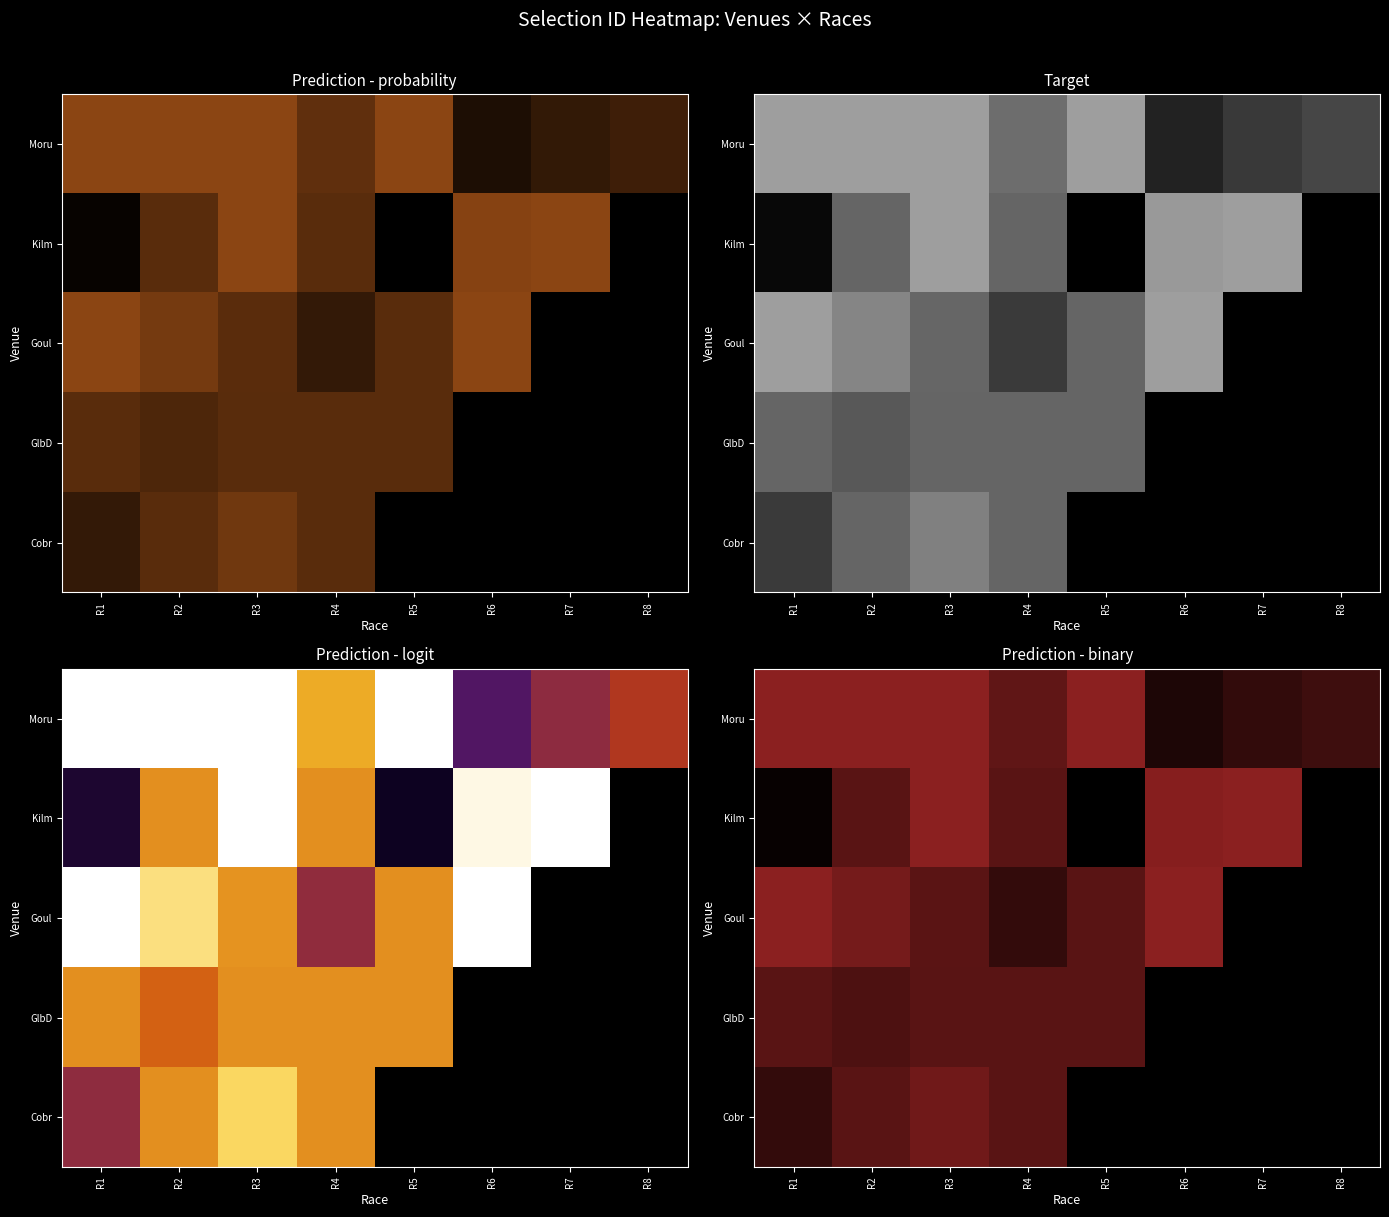

At which label is Goul closest to 0?

R1